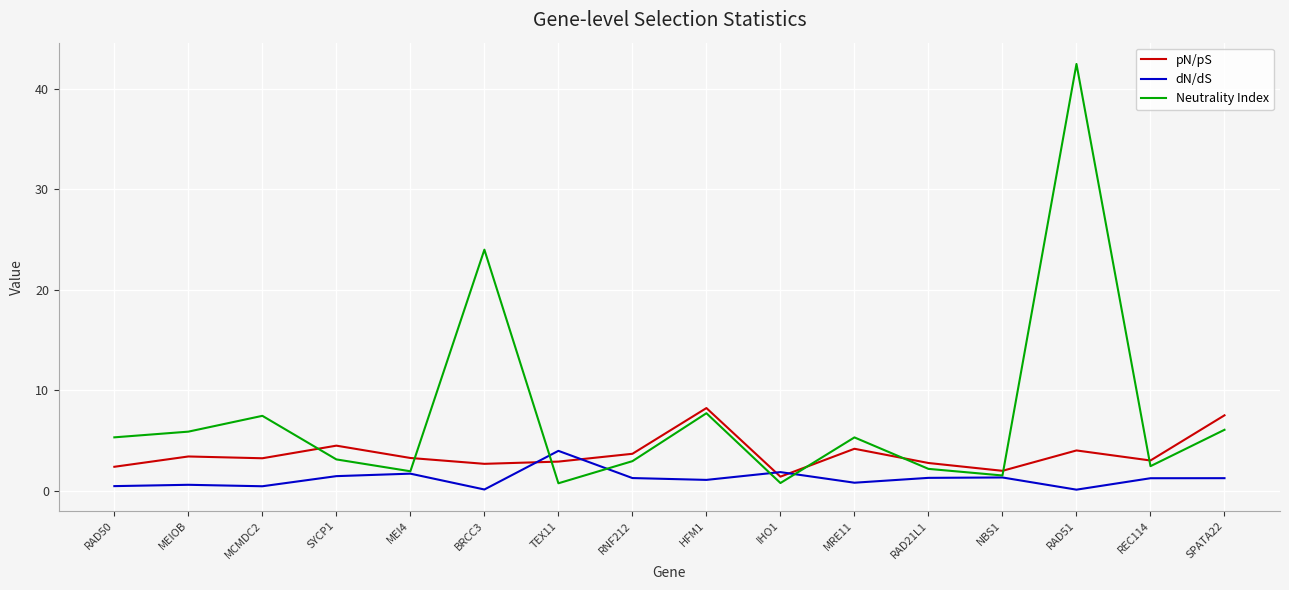

List the series in order of their peak value, lowest first.

dN/dS, pN/pS, Neutrality Index